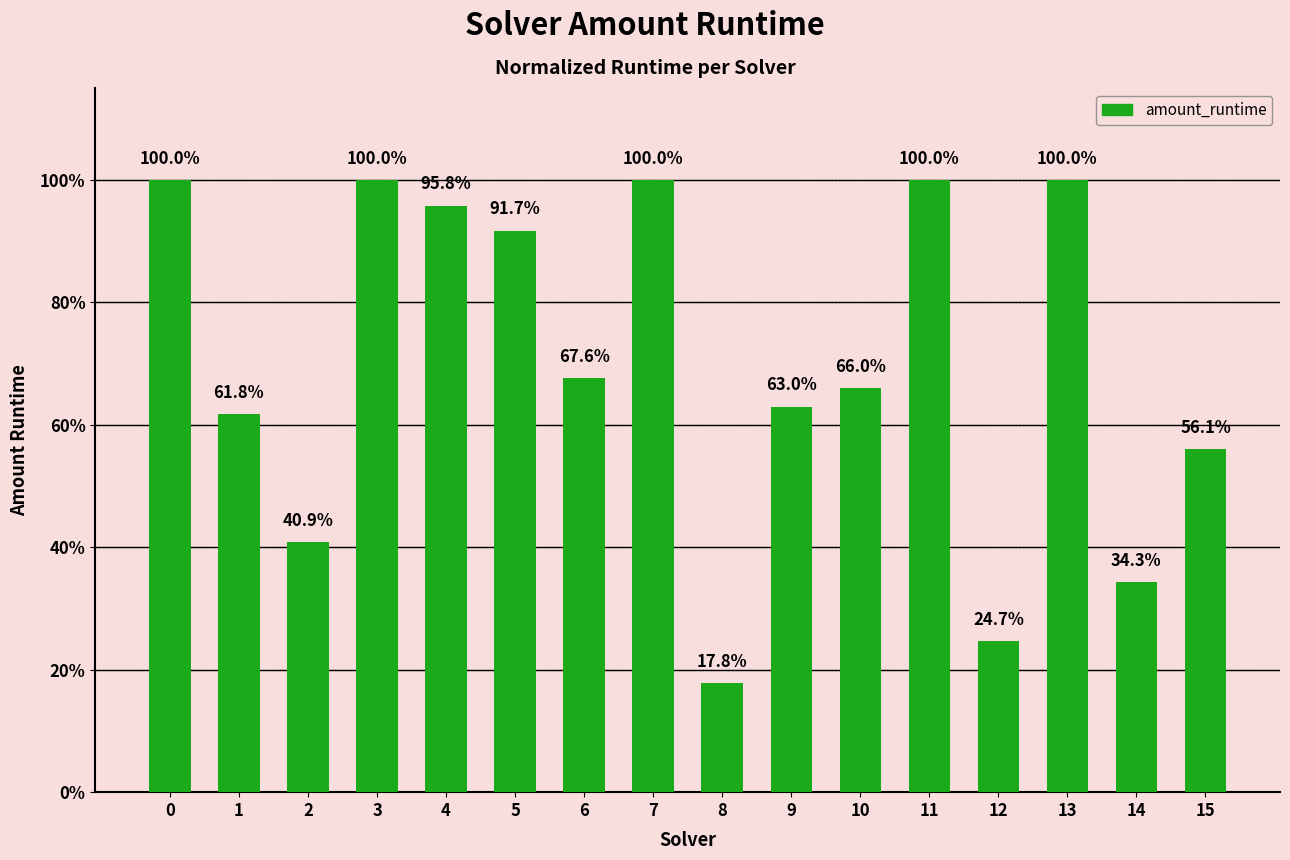

The value at 5 is 0.9. True or false?

True